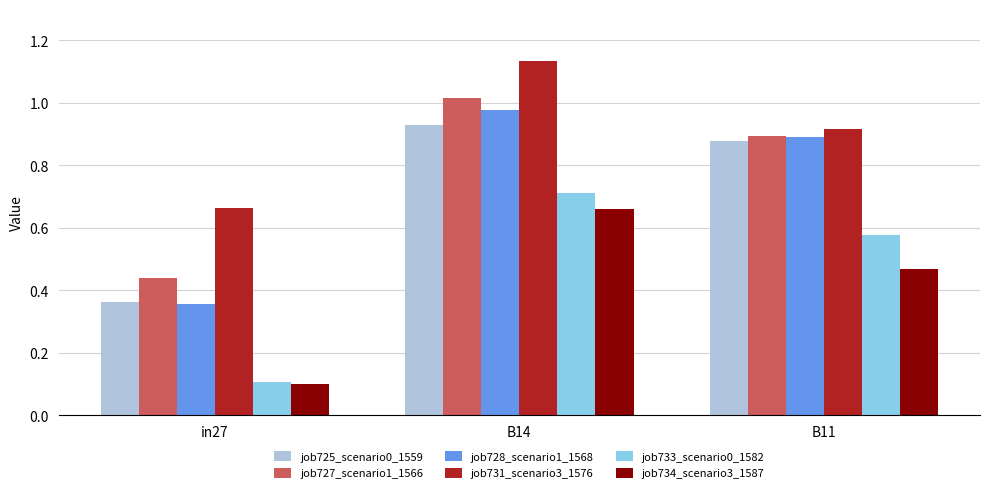

The value of job734_scenario3_1587 at B14 is 0.7. True or false?

True